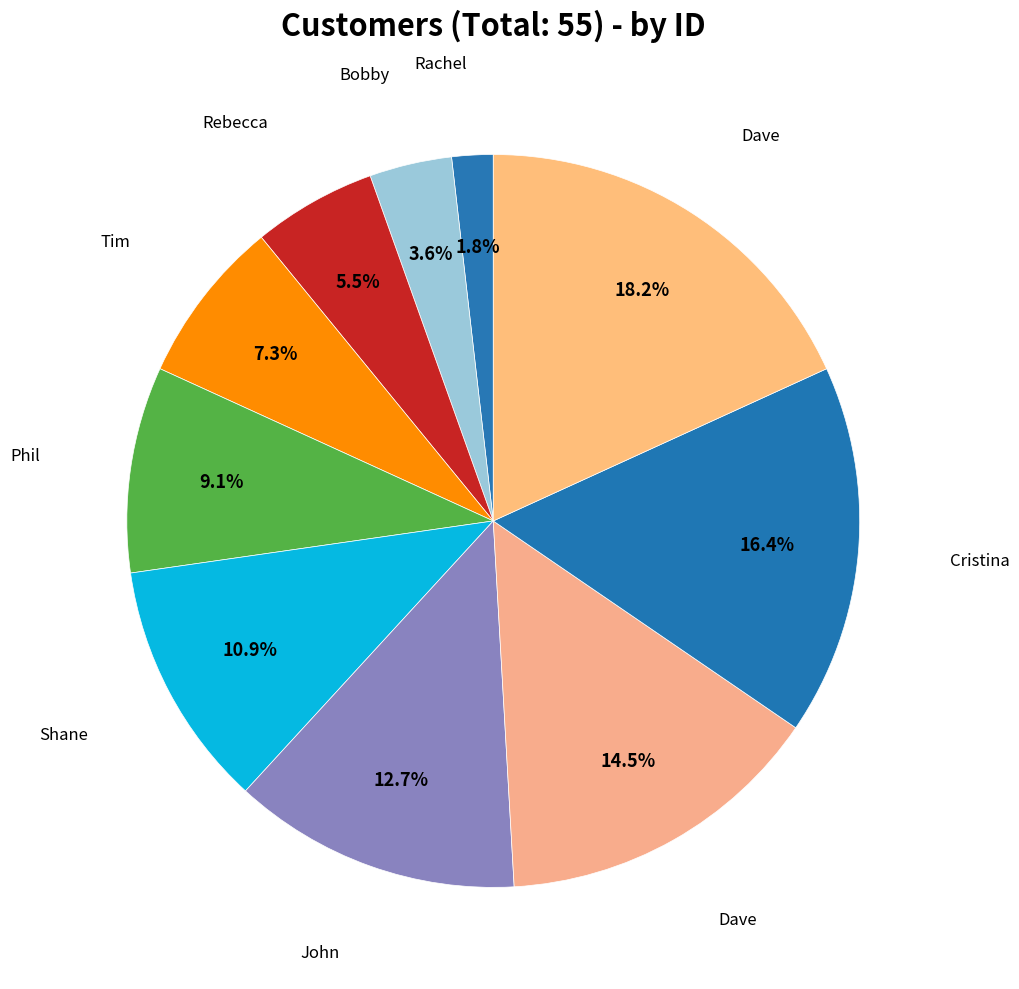

Which category has the biggest portion of the pie?

Dave